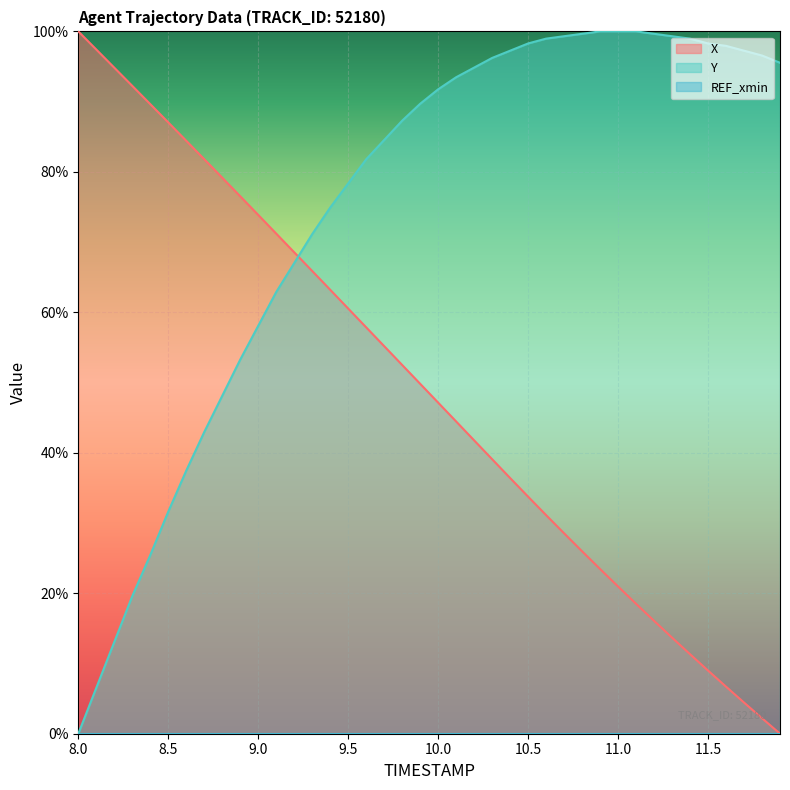

At how many categories does at least one series exceed 88?

26